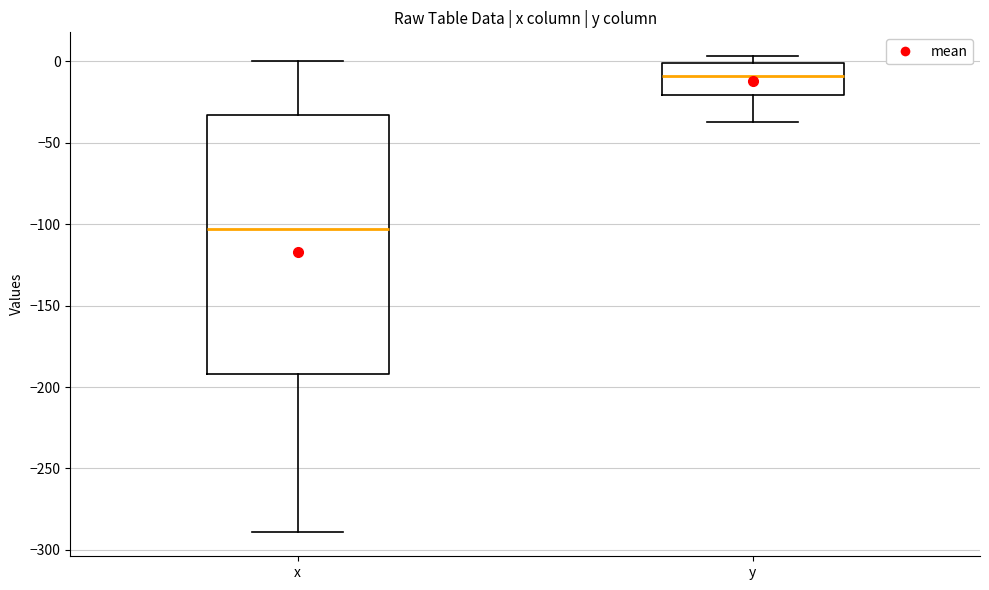

Comparing the boxes themselves (not the whiskers), which one is the tallest?

x